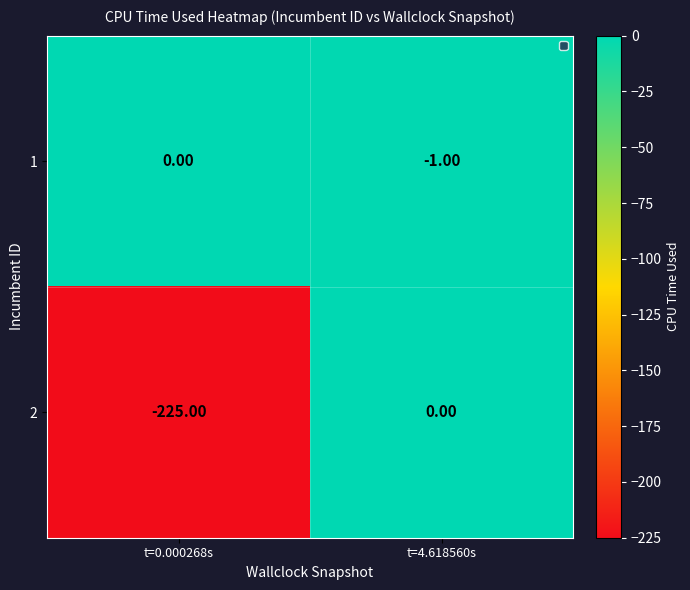

List the labels in order of 1 value, smallest first.

t=4.618560s, t=0.000268s